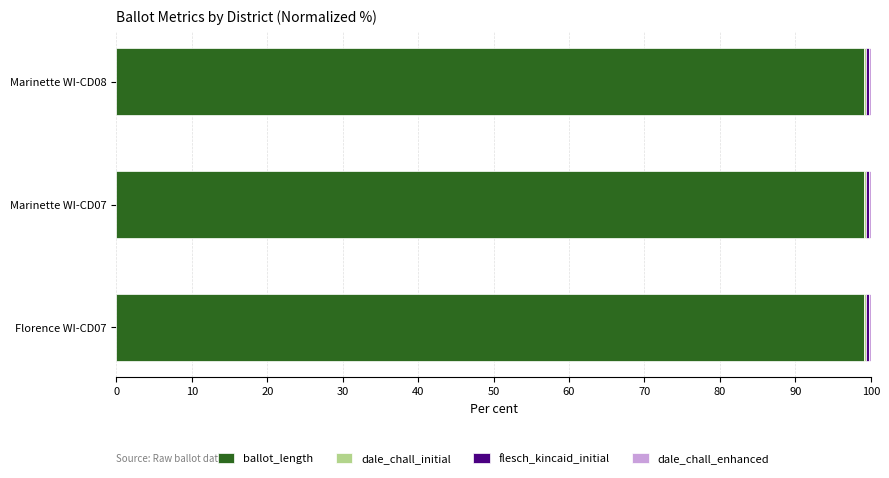

What is the maximum value for ballot_length?

99.1